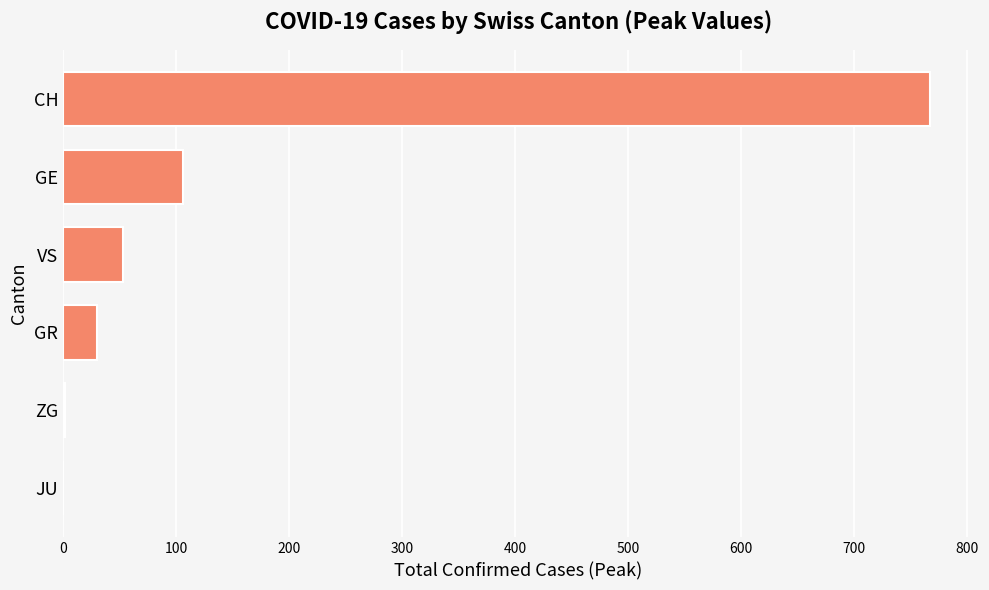

What is the ratio of the value at GE to the value at GR?

3.5